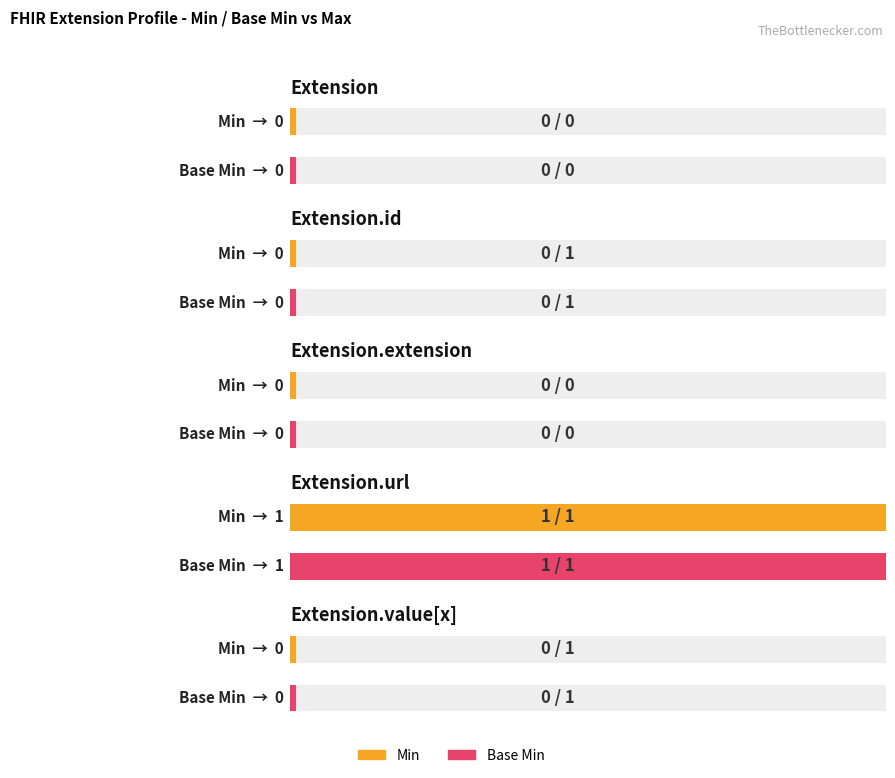

What is the sum of all Base Min values?

1